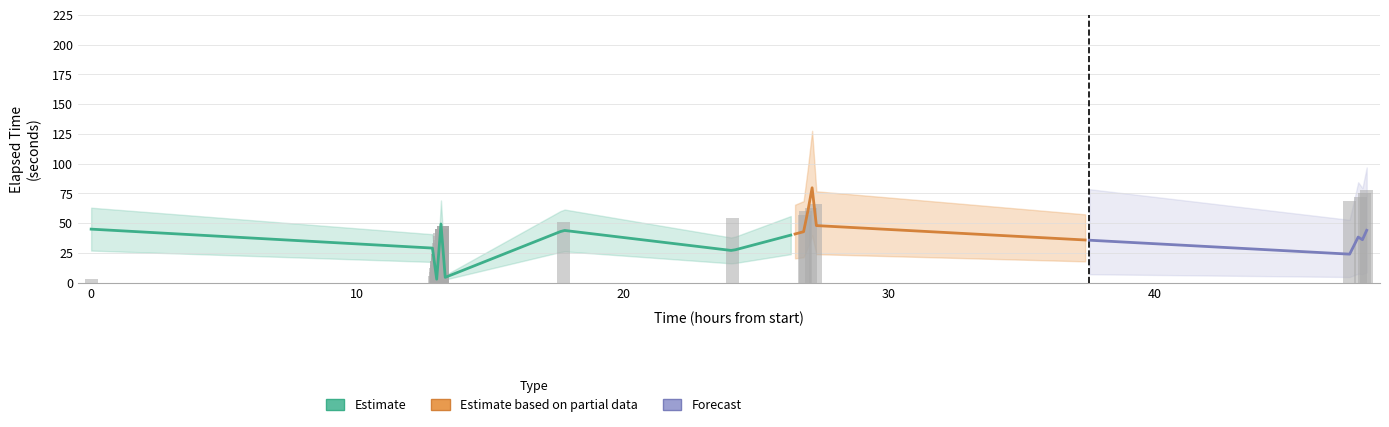

What is the sum of all values?

1488